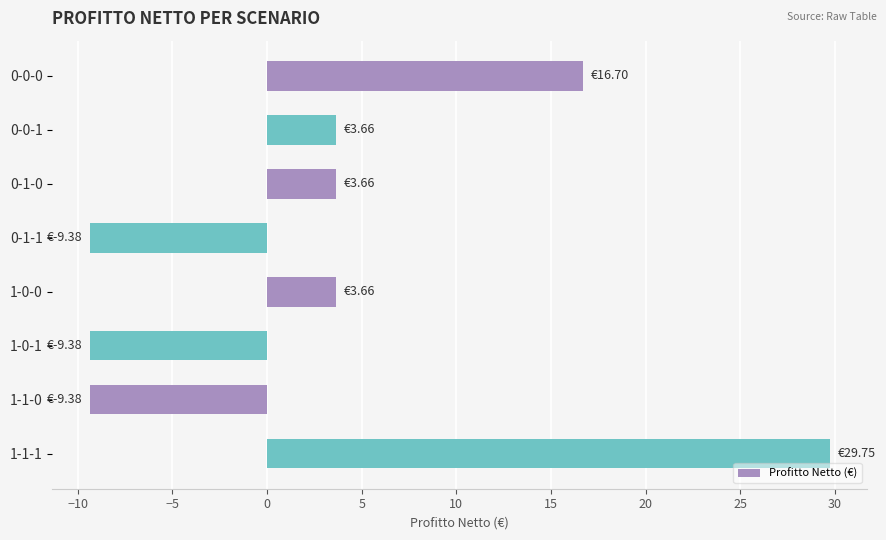

What is the average value?

3.7